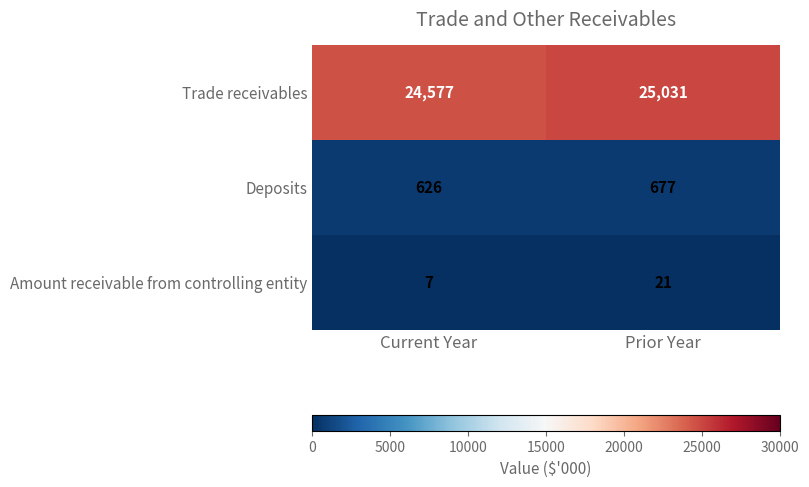

Reading left to right, what are all the values shown in this chart?

Trade receivables: 24577	25031
Deposits: 626	677
Amount receivable from controlling entity: 7	21